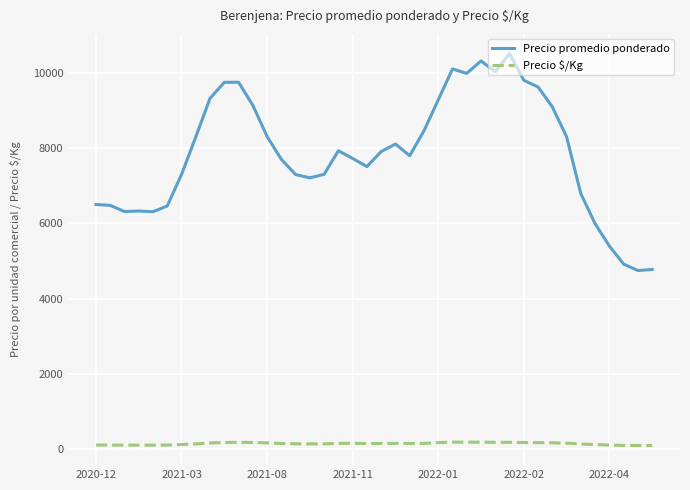

What is the difference between the maximum and minimum values in the Precio promedio ponderado series?

5772.2